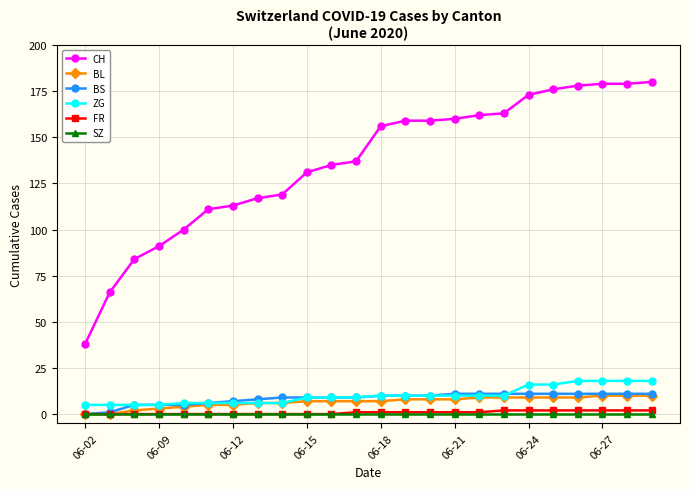

True or false: CH and BL cross at least once.

False